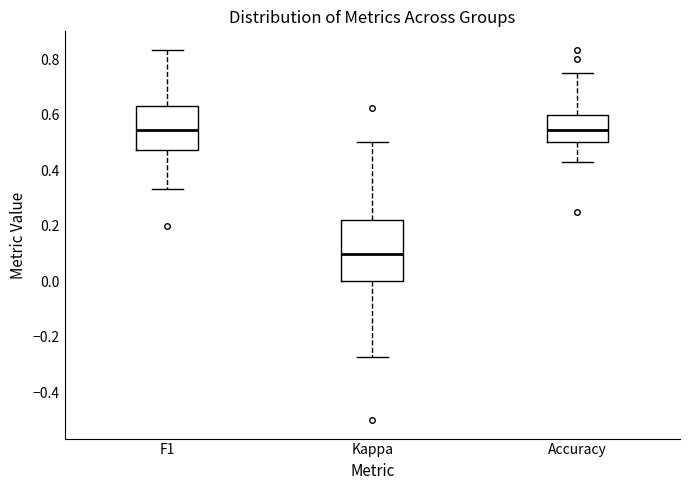

Reading left to right, read every box against the y-axis: the position of its median line, the range the box covers, and the ends of its whiskers. The values are not printed on the chart, so give them approximately, as read against the axis.

F1: median 0.54, box 0.48 to 0.64, whiskers 0.34 to 0.84
Kappa: median 0.10, box 0.00 to 0.22, whiskers -0.28 to 0.50
Accuracy: median 0.54, box 0.50 to 0.60, whiskers 0.42 to 0.76